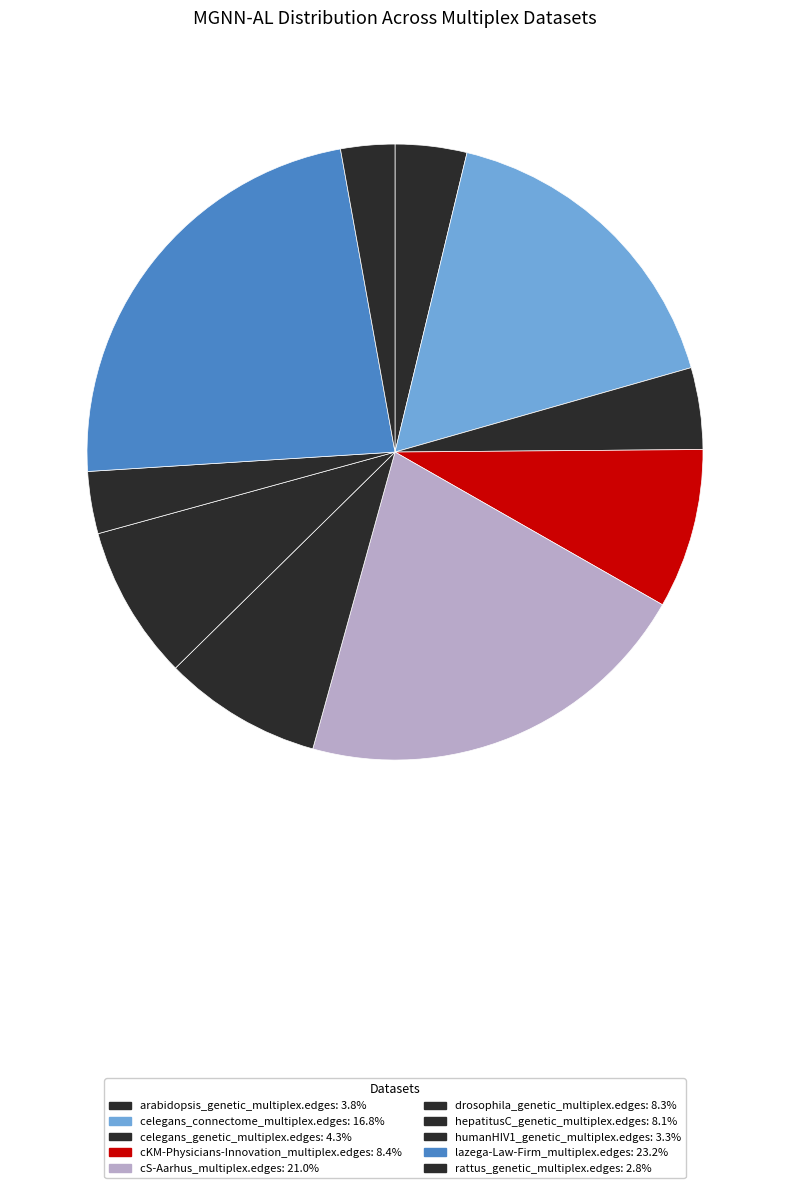

To the nearest percent, what is the combined percentage of rattus_genetic_multiplex.edges and cKM-Physicians-Innovation_multiplex.edges?

11%